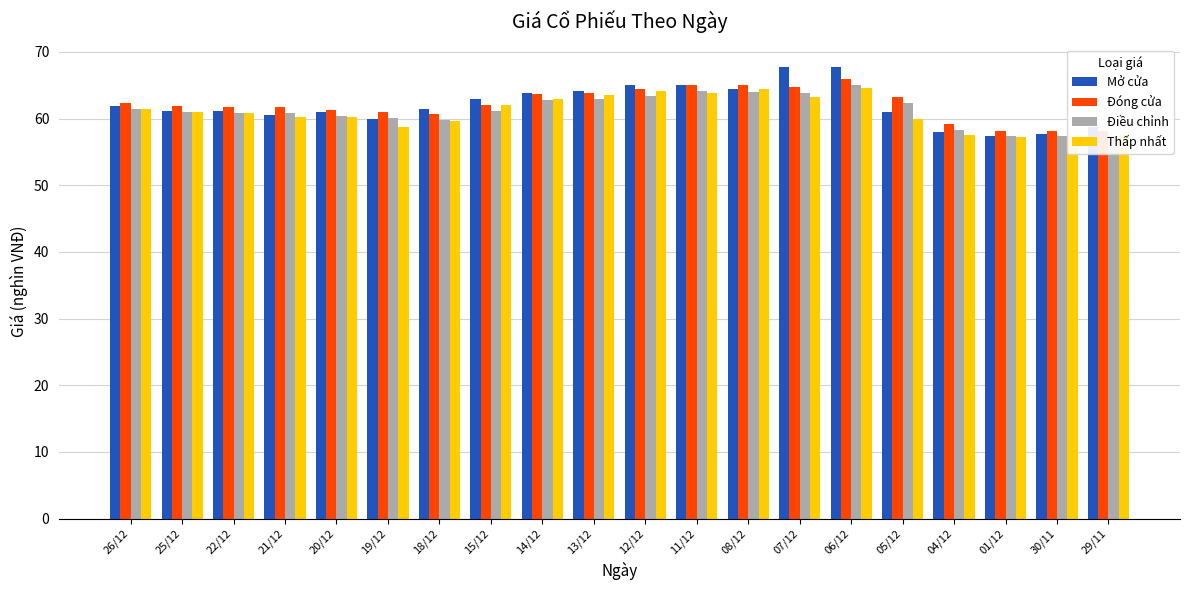

What is the minimum value shown in the chart?

57.2